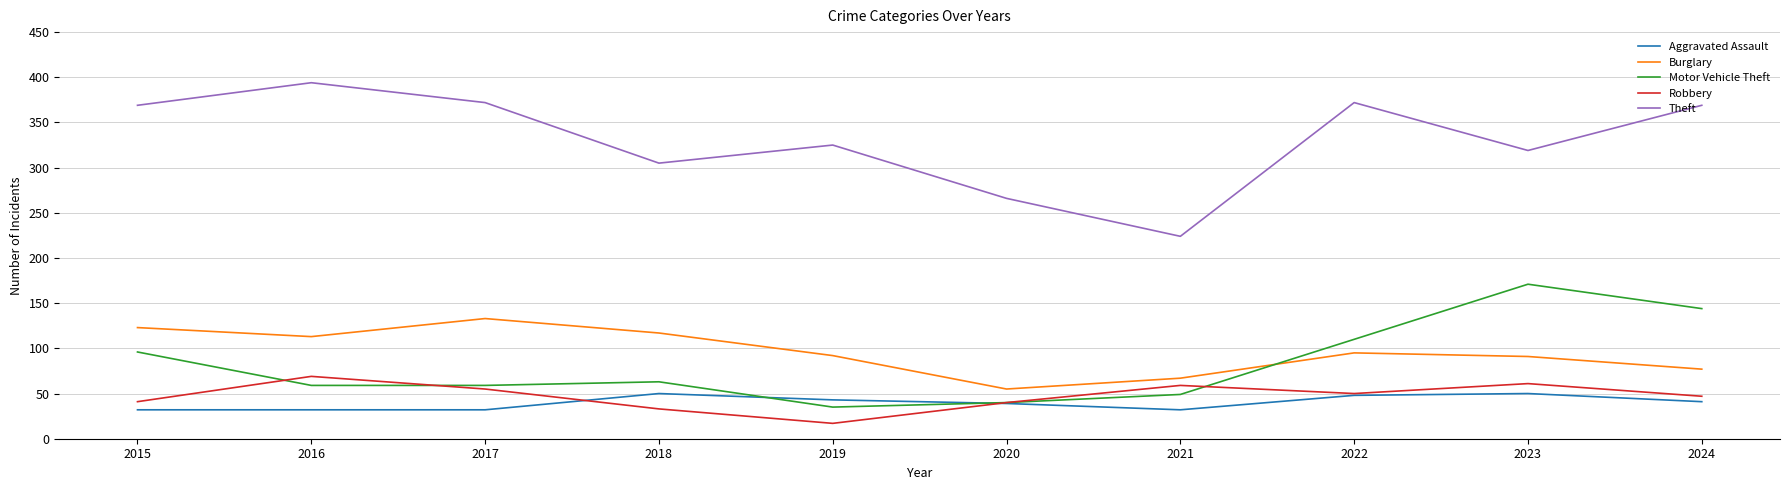

List the series in order of their peak value, lowest first.

Aggravated Assault, Robbery, Burglary, Motor Vehicle Theft, Theft